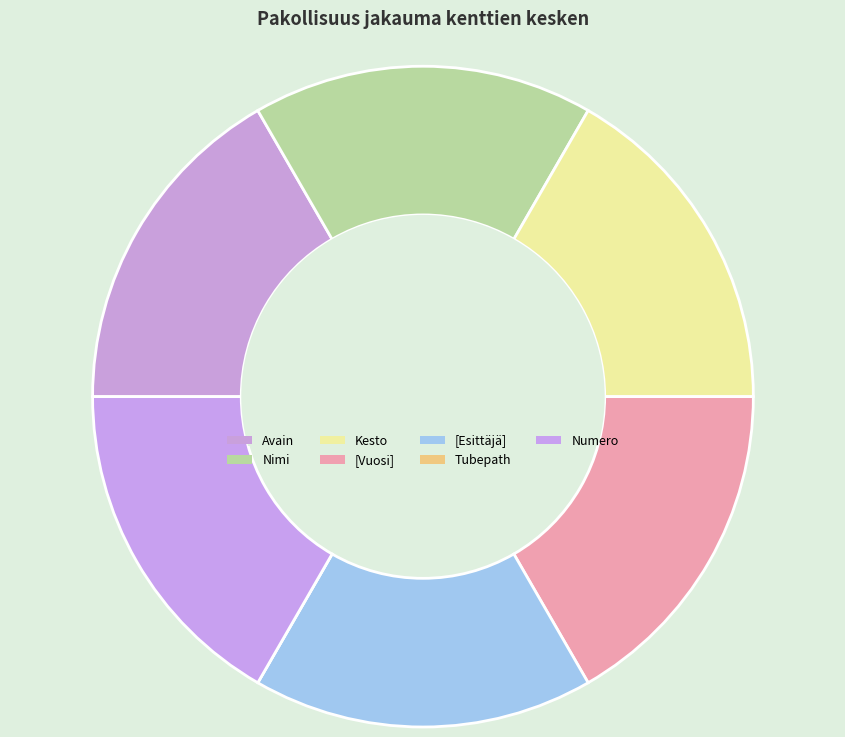

What percentage is the Nimi slice, to the nearest percent?

17%